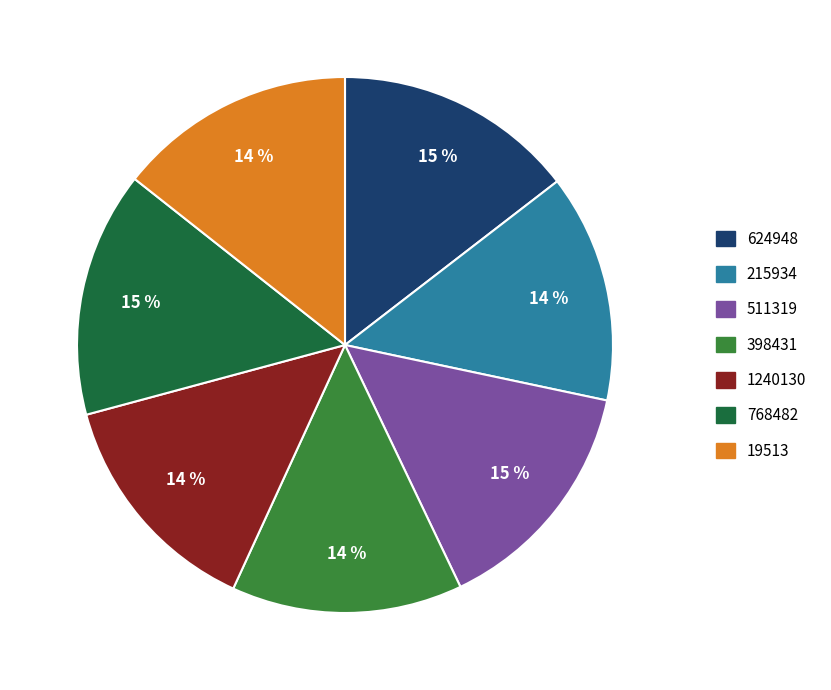

Count the number of slices in the pie.

7